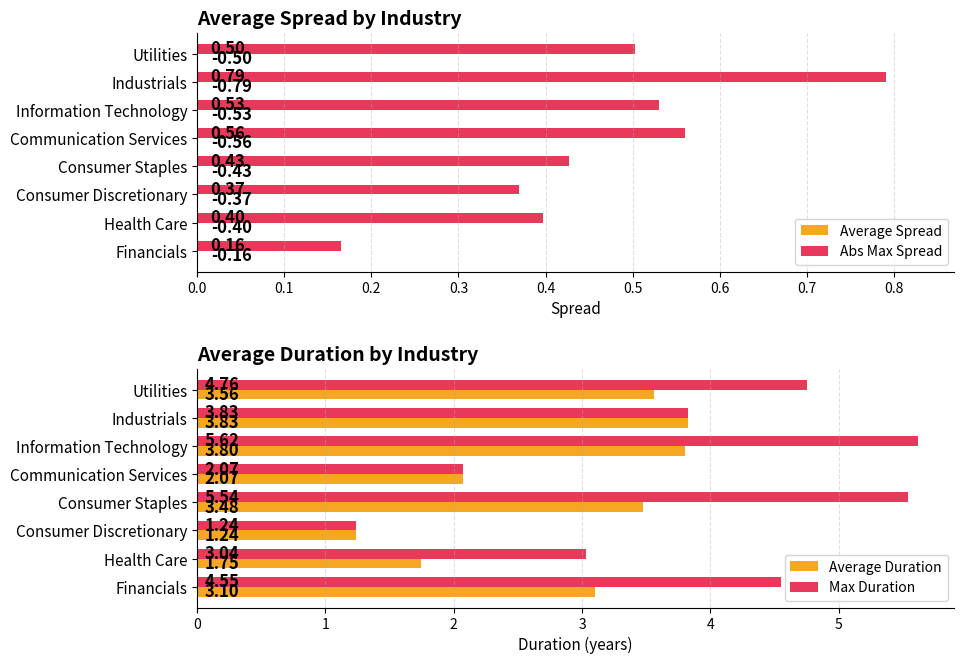

At which label does Average Duration reach its peak?

Industrials